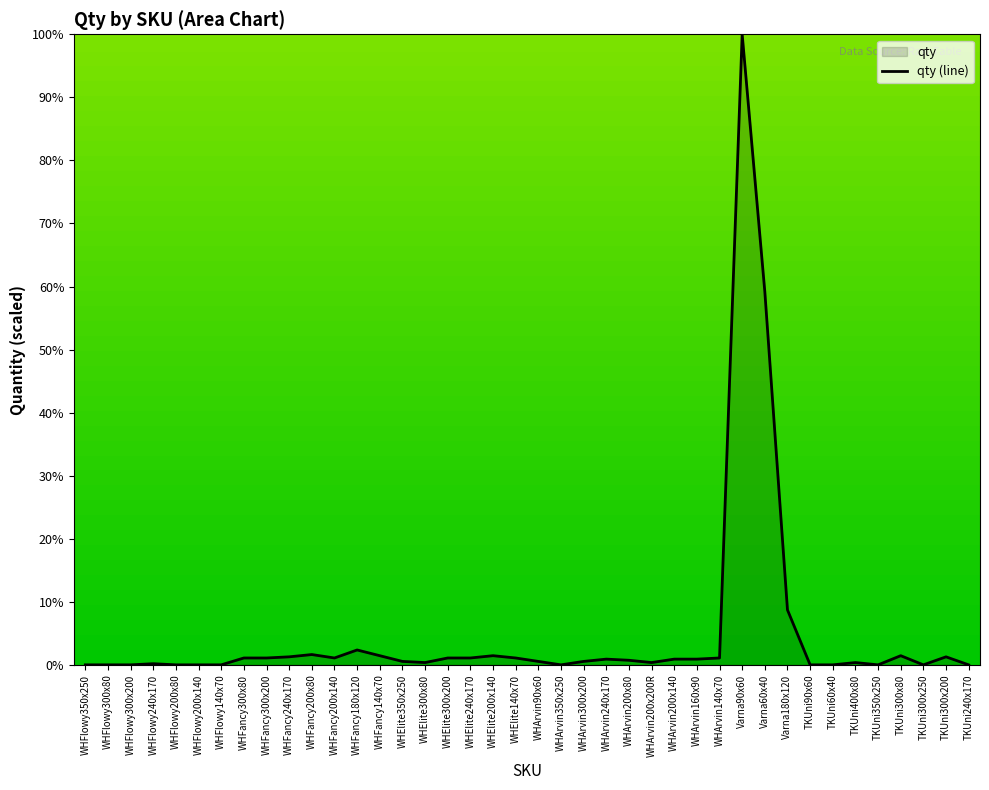

What is the maximum value shown in the chart?

100.0